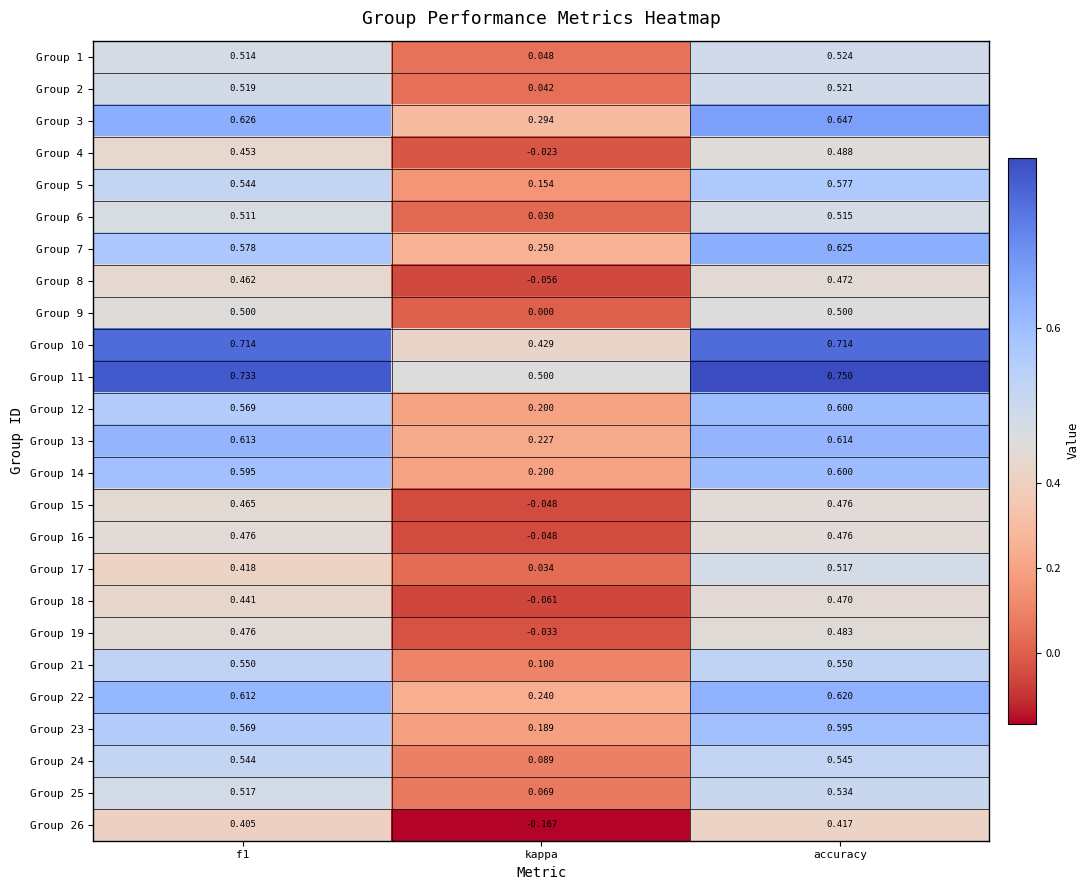

Which category has the highest value across all series?

accuracy